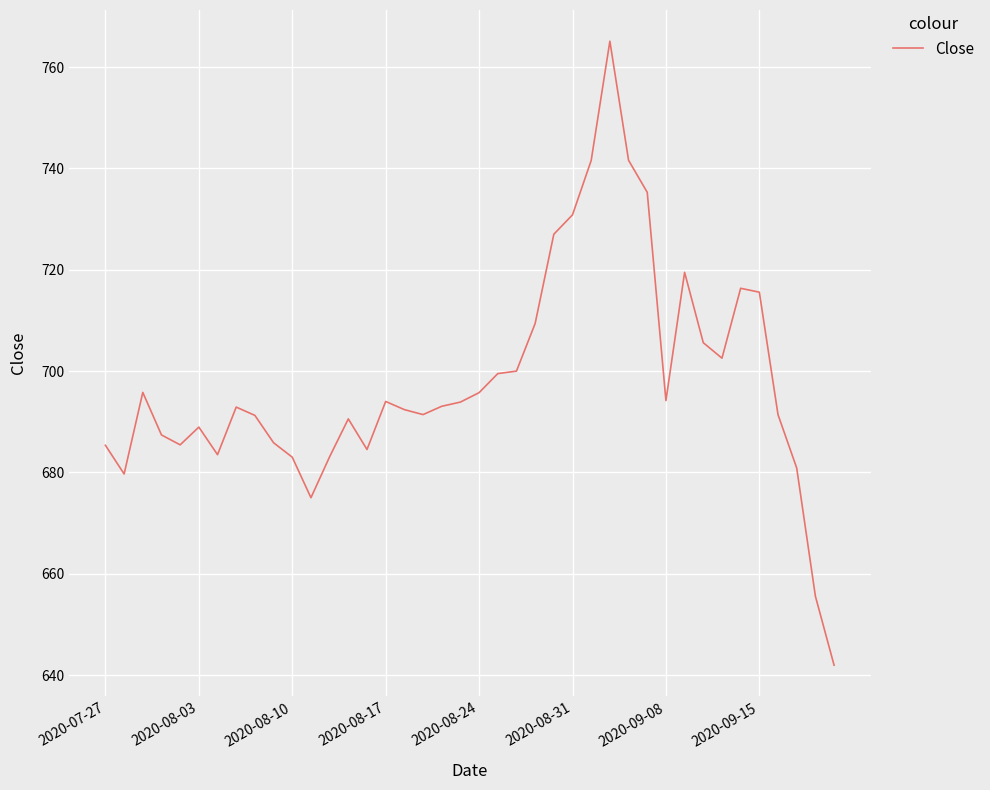

What is the difference between the maximum and minimum values?

123.2